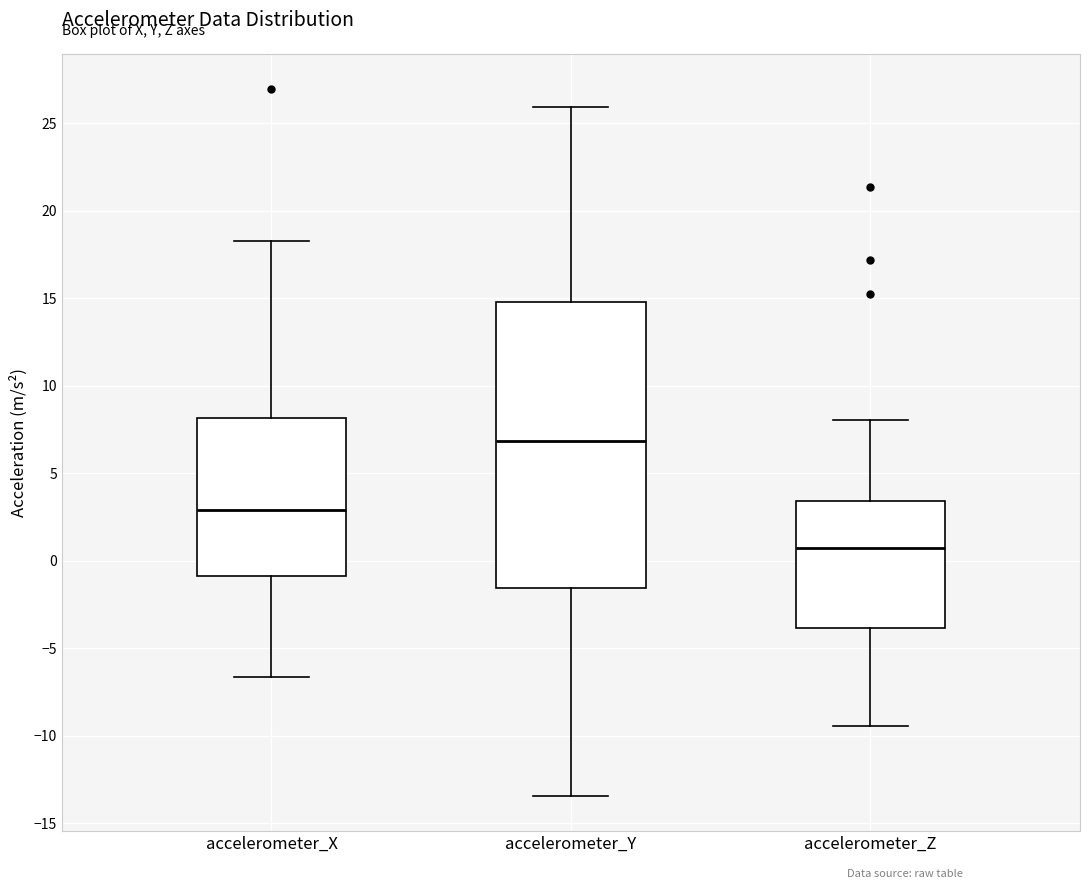

Reading left to right, read every box against the y-axis: the position of its median line, the range the box covers, and the ends of its whiskers. The values are not printed on the chart, so give them approximately, as read against the axis.

accelerometer_X: median 3.0, box -1.0 to 8.0, whiskers -6.5 to 18.5
accelerometer_Y: median 7.0, box -1.5 to 15.0, whiskers -13.5 to 26.0
accelerometer_Z: median 0.5, box -4.0 to 3.5, whiskers -9.5 to 8.0